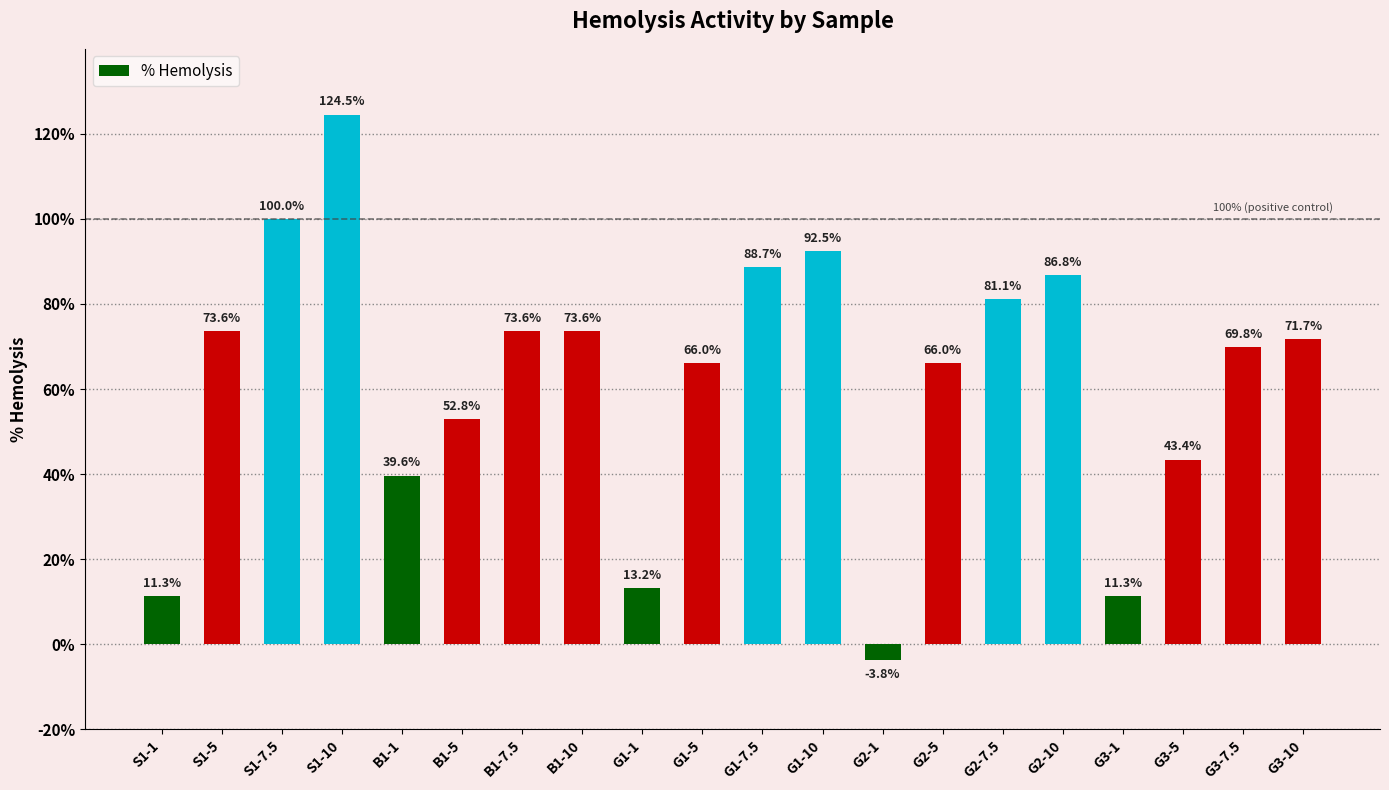

Reading right to left, extract all data points from this chart.

G3-10=71.7	G3-7.5=69.8	G3-5=43.4	G3-1=11.3	G2-10=86.8	G2-7.5=81.1	G2-5=66.0	G2-1=-3.8	G1-10=92.5	G1-7.5=88.7	G1-5=66.0	G1-1=13.2	B1-10=73.6	B1-7.5=73.6	B1-5=52.8	B1-1=39.6	S1-10=124.5	S1-7.5=100.0	S1-5=73.6	S1-1=11.3